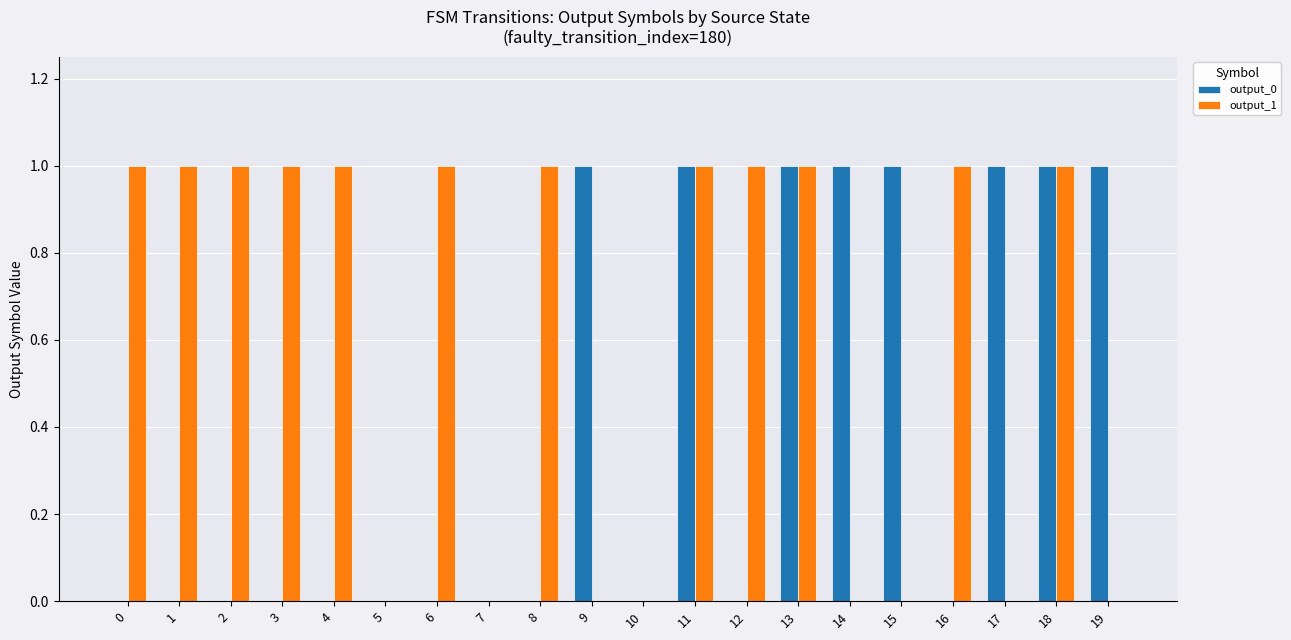

The value of output_1 at 14 is 0. True or false?

True